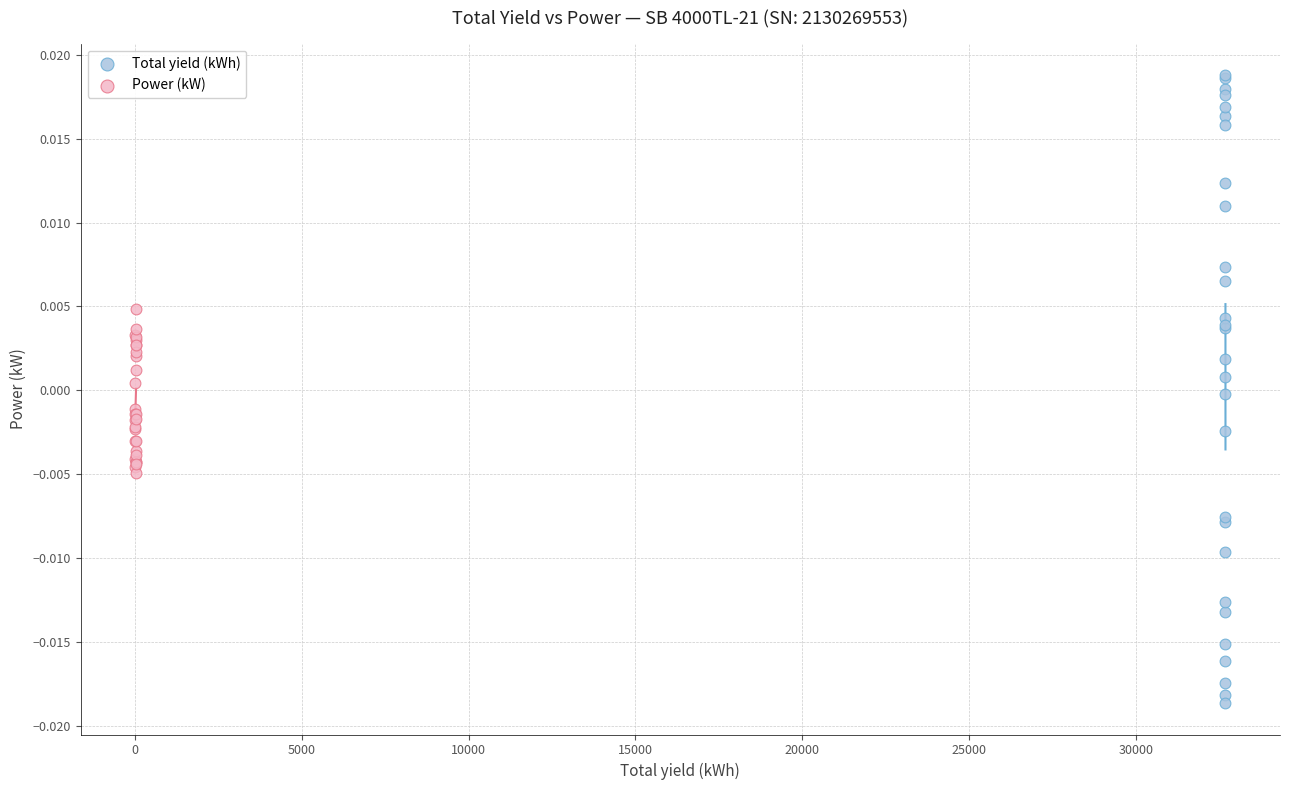

Which series contains the lowest Y value?

Total yield (kWh)